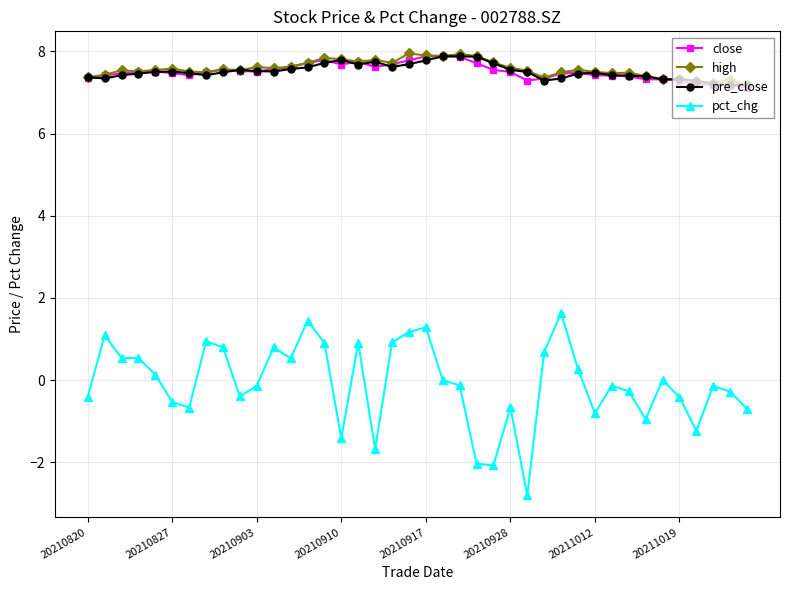

True or false: high and pct_chg intersect in this chart.

False